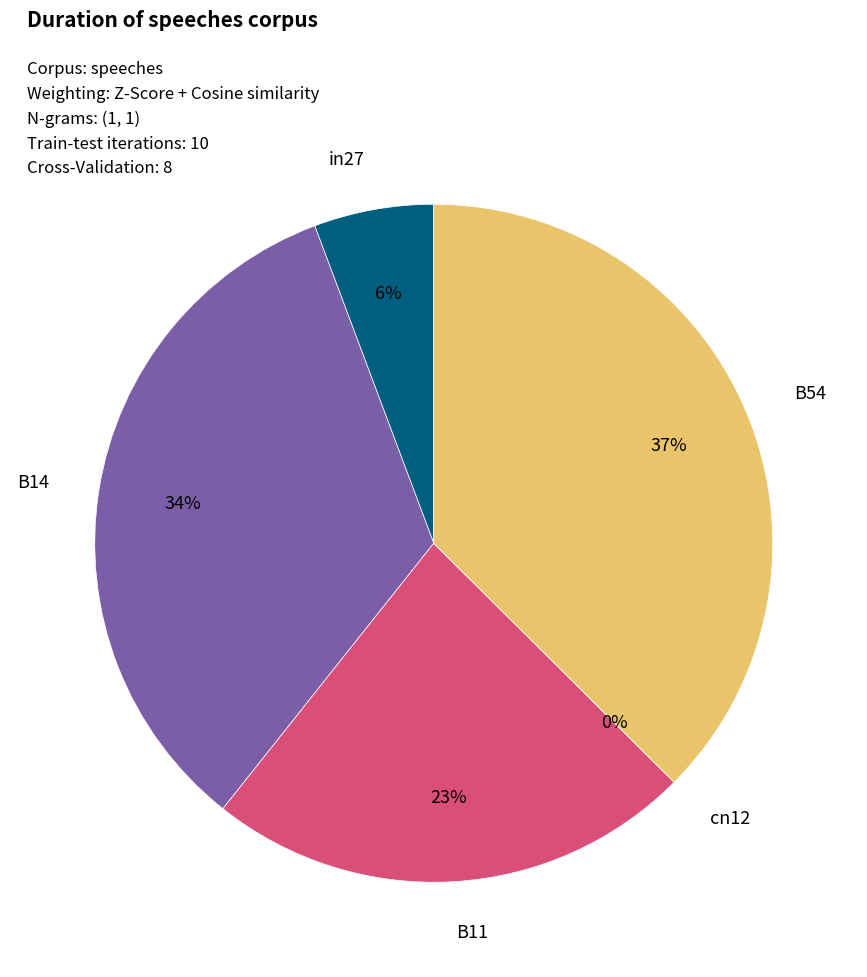

To the nearest percent, what is the difference between the largest and smallest slice percentages?

37%